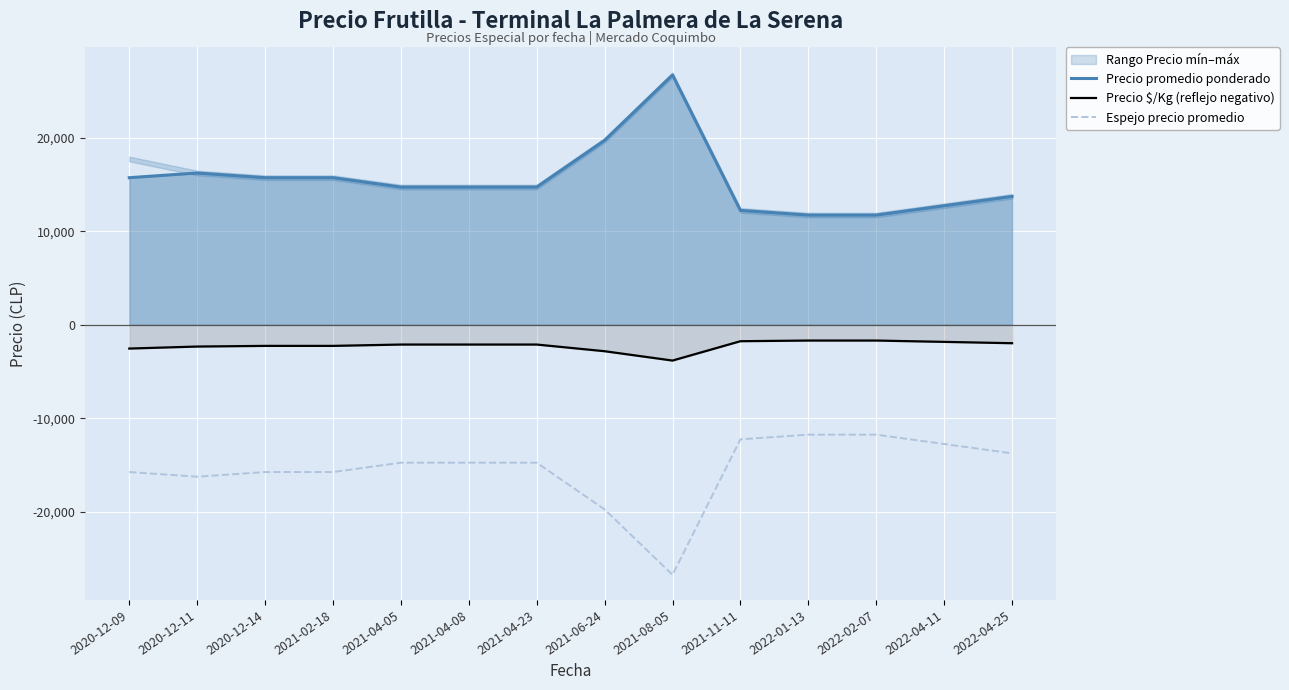

List the series in order of their peak value, lowest first.

Espejo precio promedio, Precio $/Kg (reflejo negativo), Precio promedio ponderado